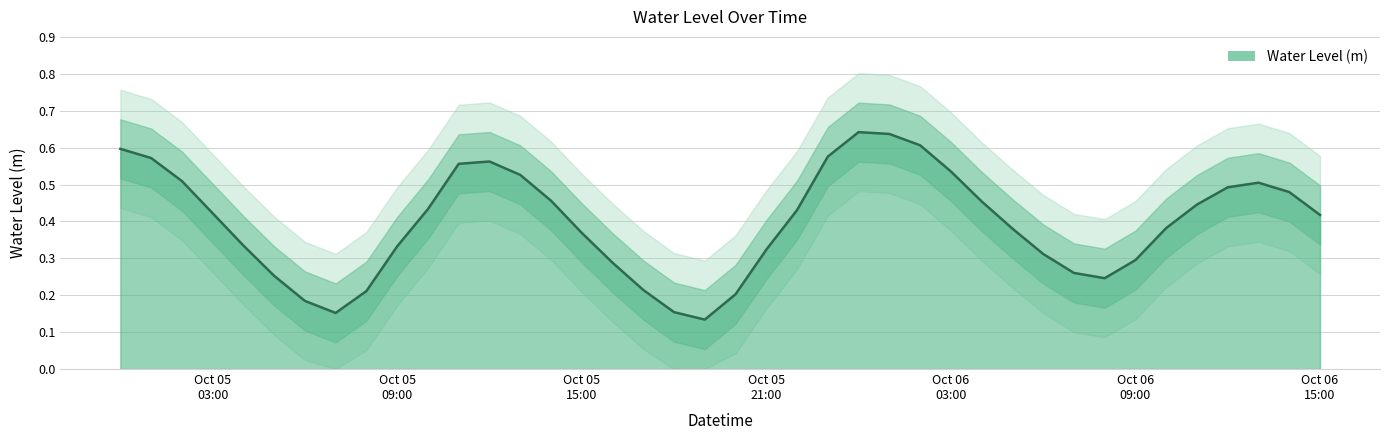

List the labels in order of value, smallest first.

2023-10-05 19:00:00, 2023-10-05 07:00:00, 2023-10-05 18:00:00, 2023-10-05 06:00:00, 2023-10-05 20:00:00, 2023-10-05 08:00:00, 2023-10-05 17:00:00, 2023-10-06 08:00:00, 2023-10-05 05:00:00, 2023-10-06 07:00:00, 2023-10-05 16:00:00, 2023-10-06 09:00:00, 2023-10-06 06:00:00, 2023-10-05 21:00:00, 2023-10-05 09:00:00, 2023-10-05 04:00:00, 2023-10-05 15:00:00, 2023-10-06 05:00:00, 2023-10-06 10:00:00, 2023-10-06 15:00:00, 2023-10-05 03:00:00, 2023-10-05 22:00:00, 2023-10-05 10:00:00, 2023-10-06 11:00:00, 2023-10-06 04:00:00, 2023-10-05 14:00:00, 2023-10-06 14:00:00, 2023-10-06 12:00:00, 2023-10-06 13:00:00, 2023-10-05 02:00:00, 2023-10-05 13:00:00, 2023-10-06 03:00:00, 2023-10-05 11:00:00, 2023-10-05 12:00:00, 2023-10-05 01:00:00, 2023-10-05 23:00:00, 2023-10-05 00:00:00, 2023-10-06 02:00:00, 2023-10-06 01:00:00, 2023-10-06 00:00:00